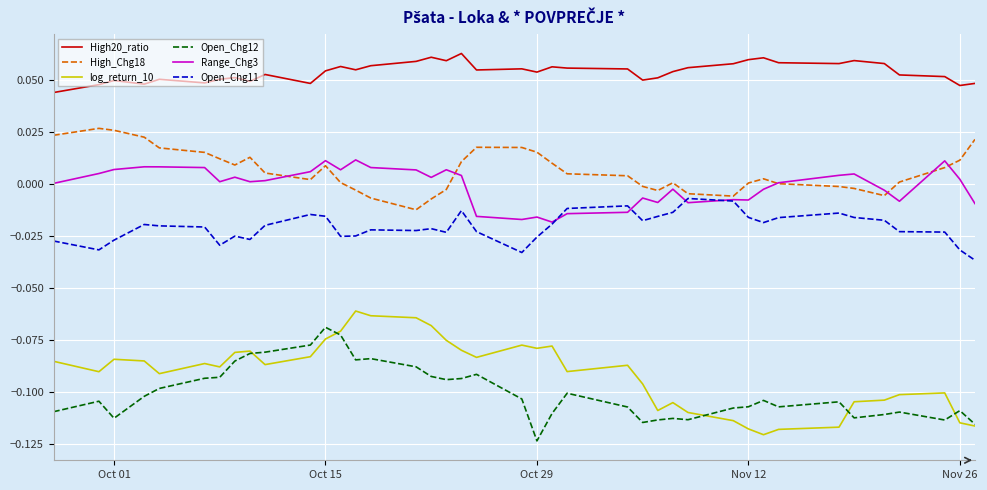

Which series has the largest total across all categories?

High20_ratio